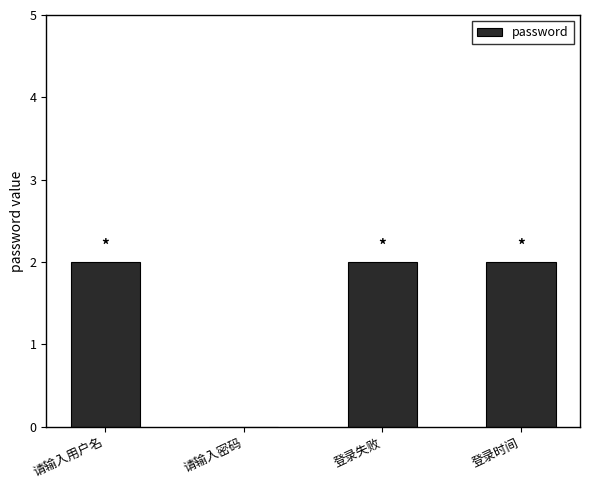

How many values are above zero?

3